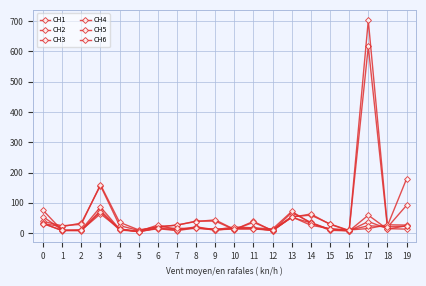

Between which two adjacent categories do CH6 and CH1 first intersect?

0 and 1